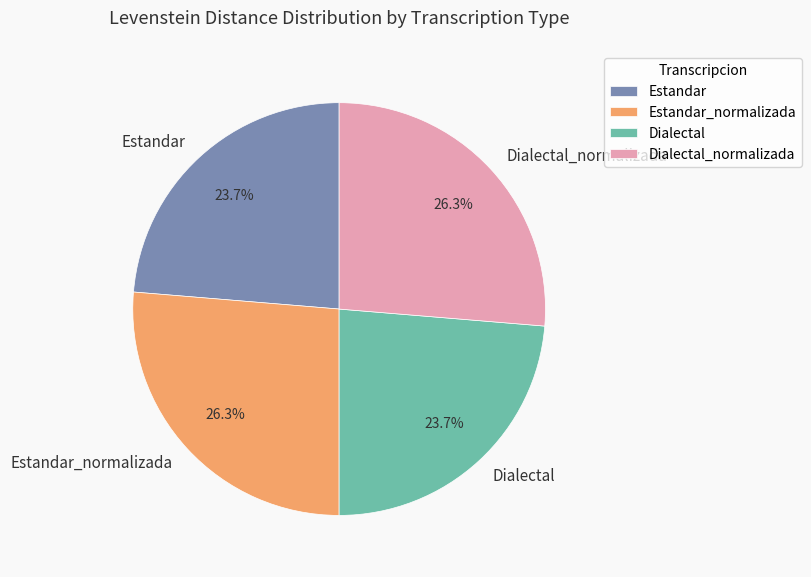

How many segments does this pie chart have?

4